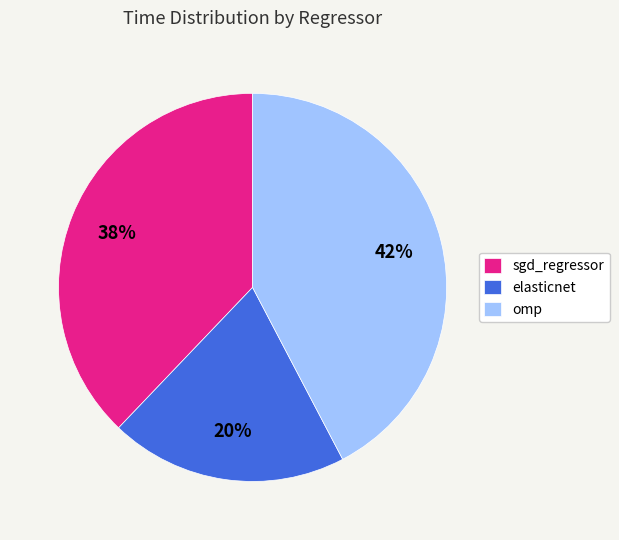

How many slices are in this pie chart?

3